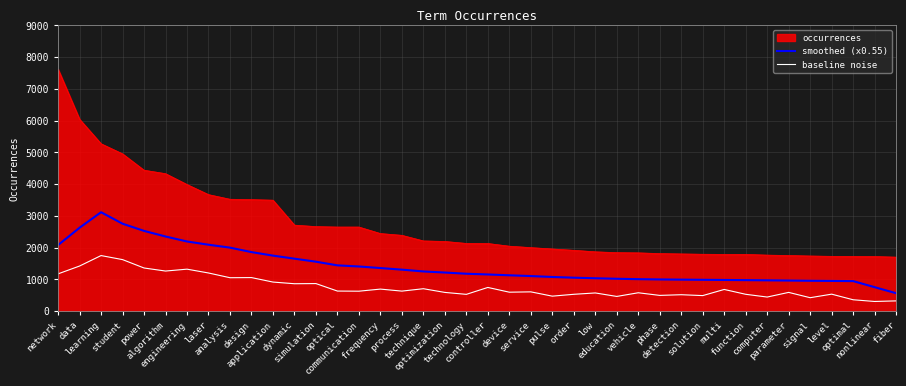

What is the minimum value for occurrences?

1703.0